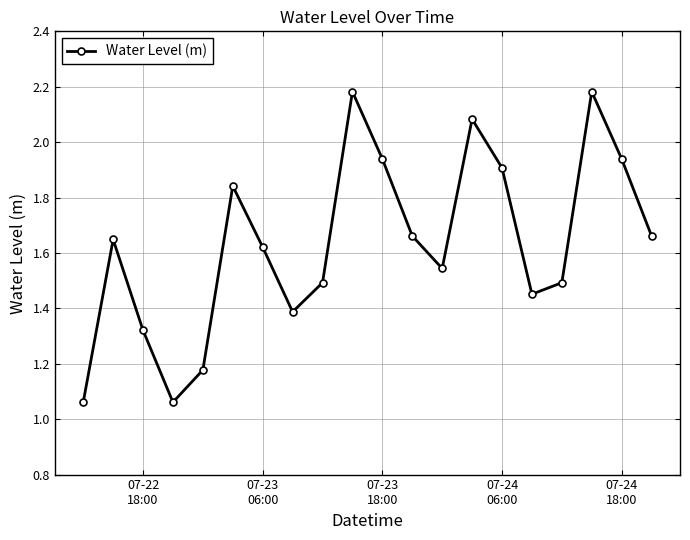

Does the chart have visible grid lines?

Yes